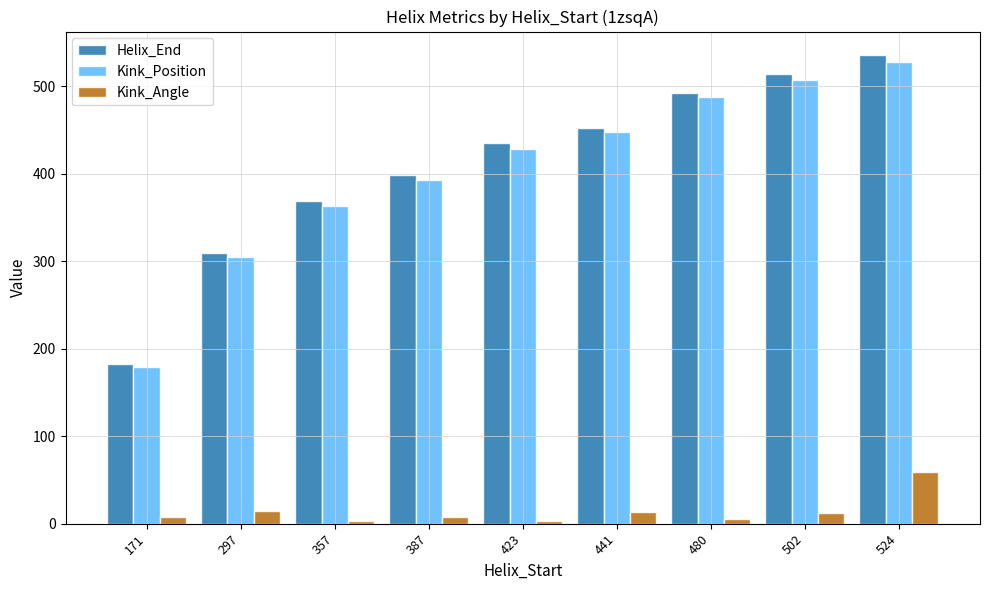

Is it true that Kink_Position equals 363.0 at 357?

True